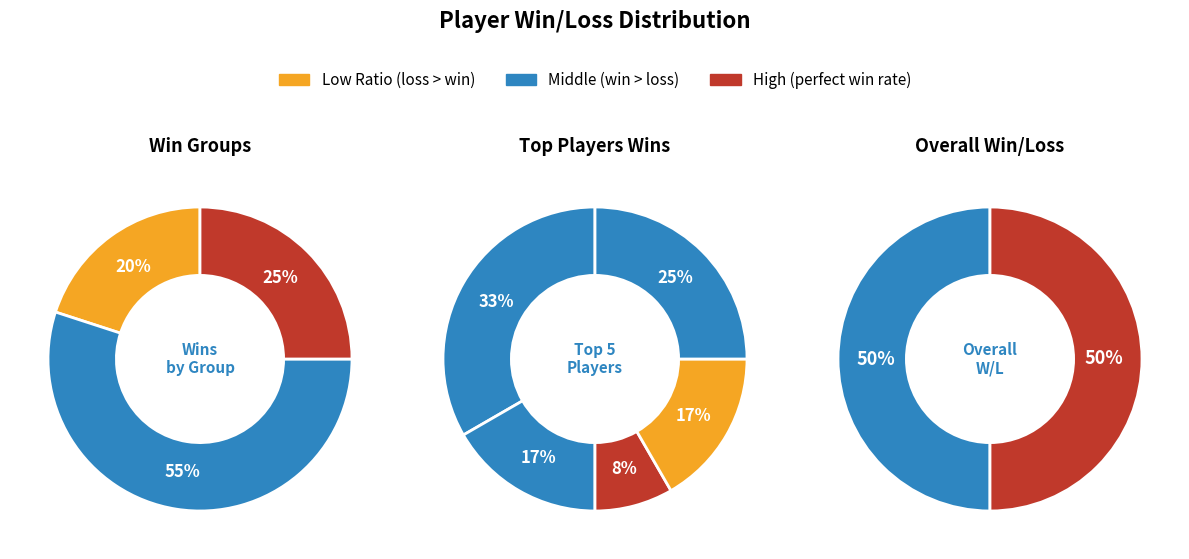

To the nearest percent, what is the difference between the largest and smallest slice percentages?

27%